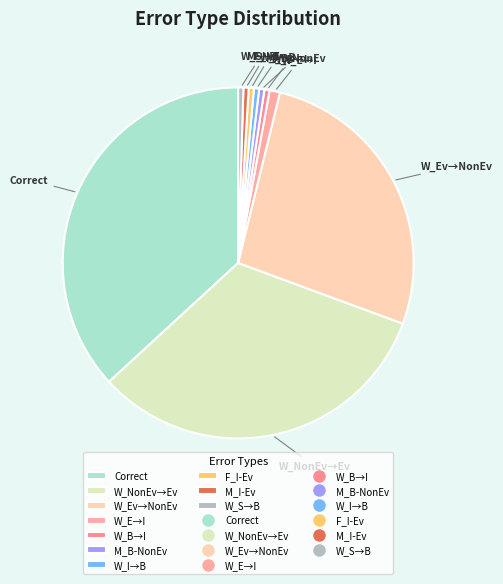

What is the largest slice in the pie chart?

Correct